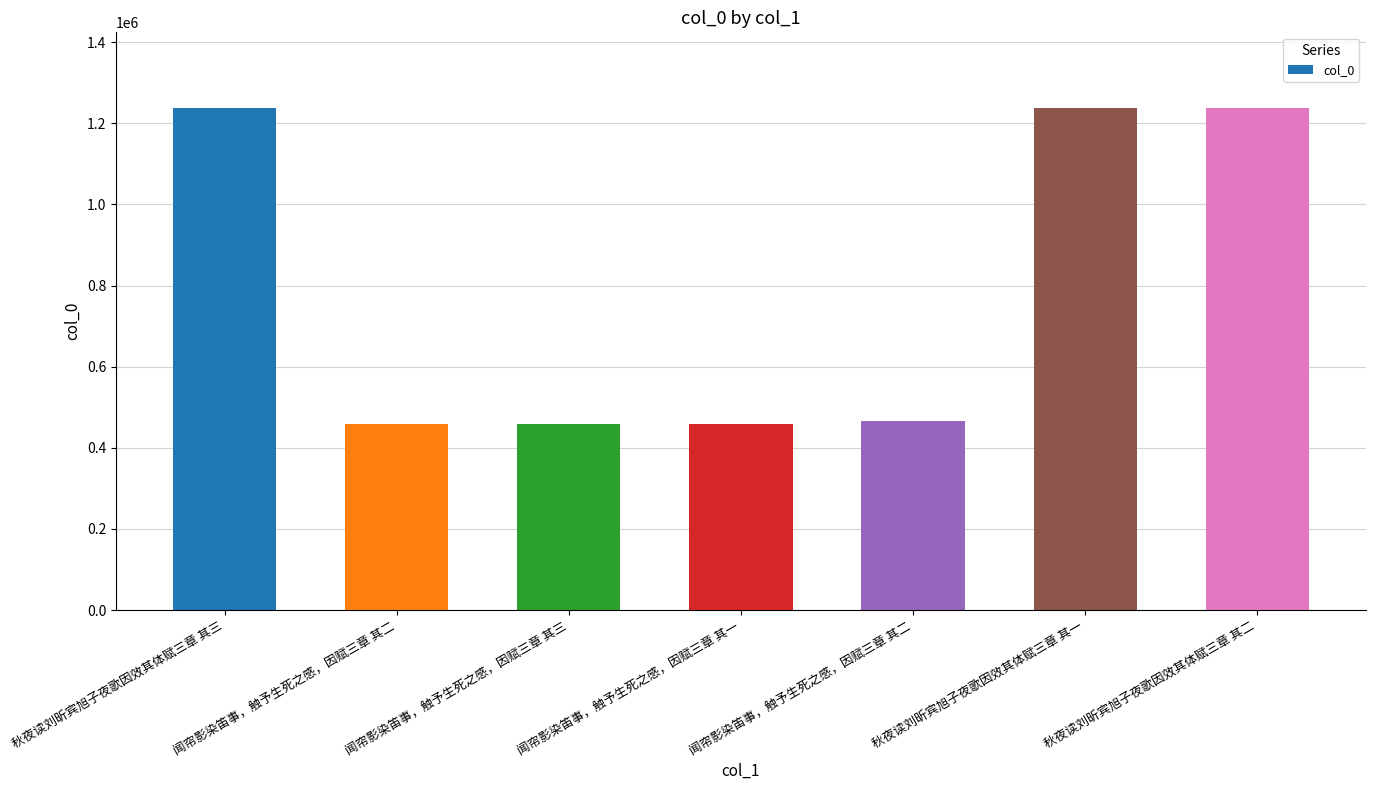

The value at 闻帘影染笛事，触予生死之感，因赋三章 其一 is 774429. True or false?

False